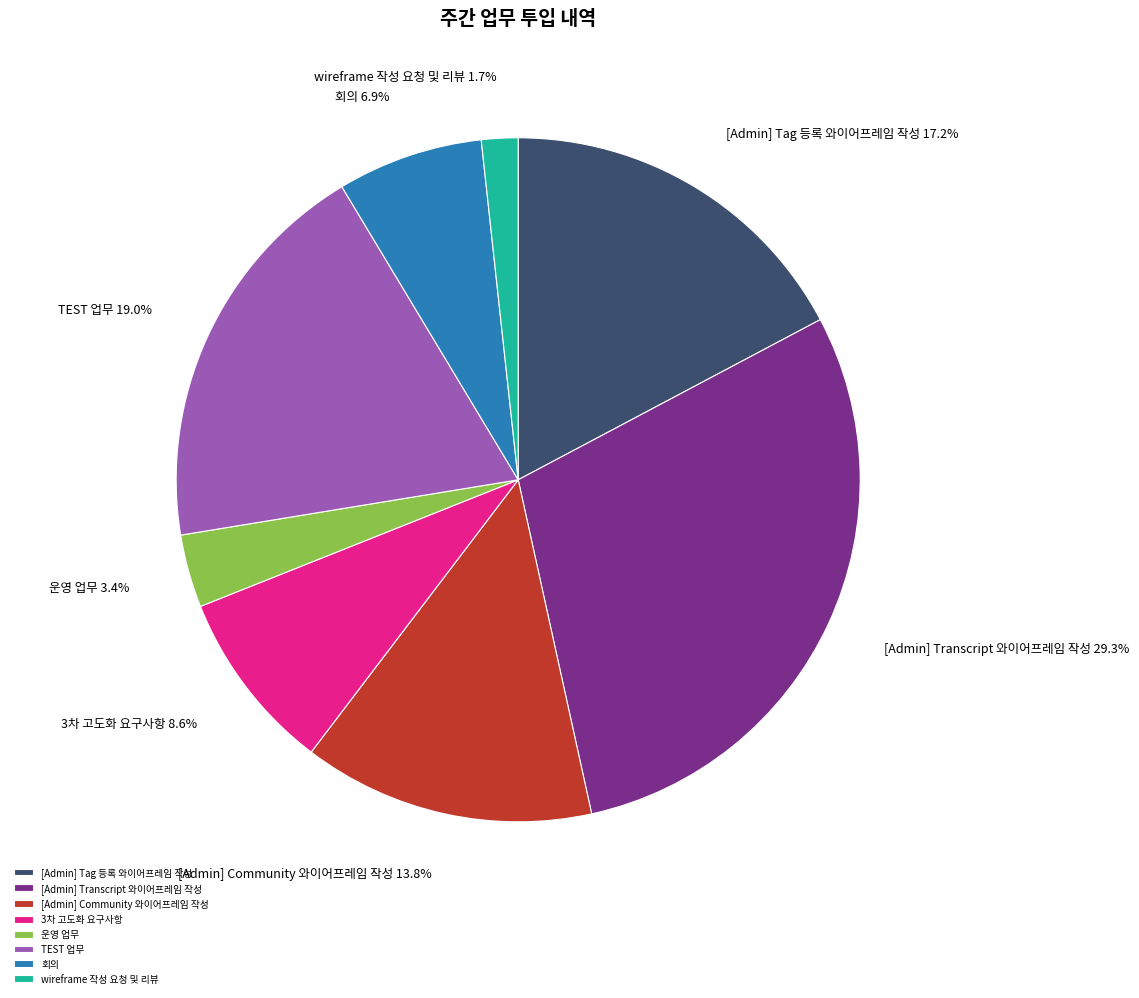

Which has a higher value, wireframe 작성 요청 및 리뷰 or [Admin] Tag 등록 와이어프레임 작성?

[Admin] Tag 등록 와이어프레임 작성